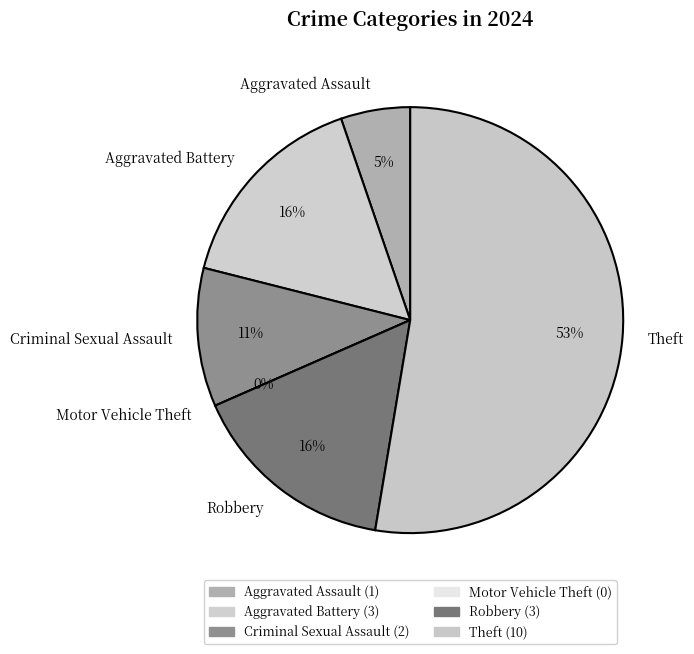

To the nearest percent, what is the difference between the Motor Vehicle Theft and Robbery slice percentages?

16%